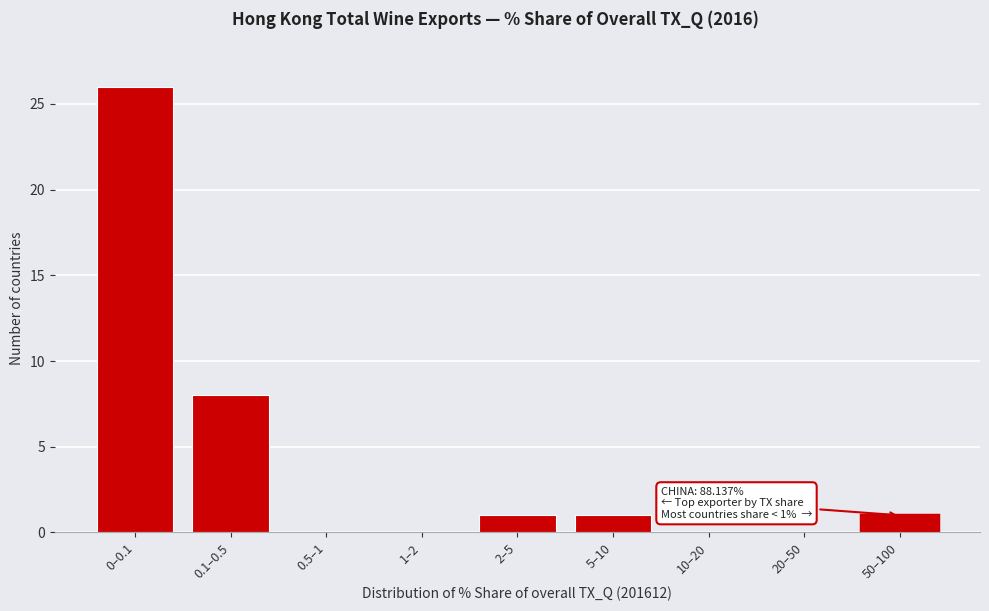

Reading left to right, transcribe all the data shown in this chart.

0–0.1=26	0.1–0.5=8	0.5–1=0	1–2=0	2–5=1	5–10=1	10–20=0	20–50=0	50–100=1